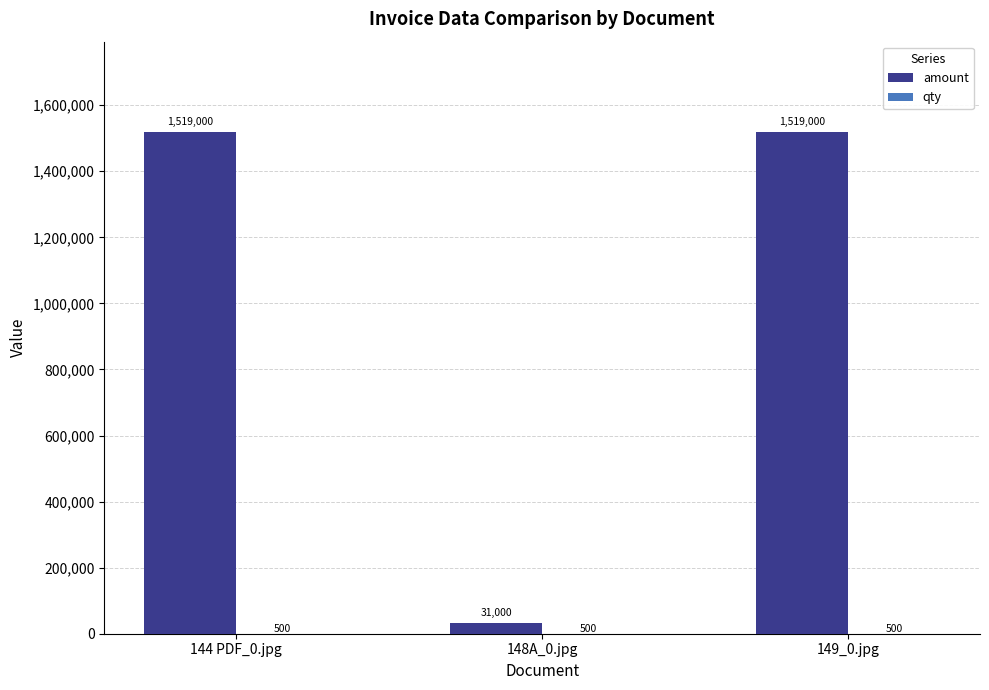

The value of amount at 148A_0.jpg is 31000. True or false?

True